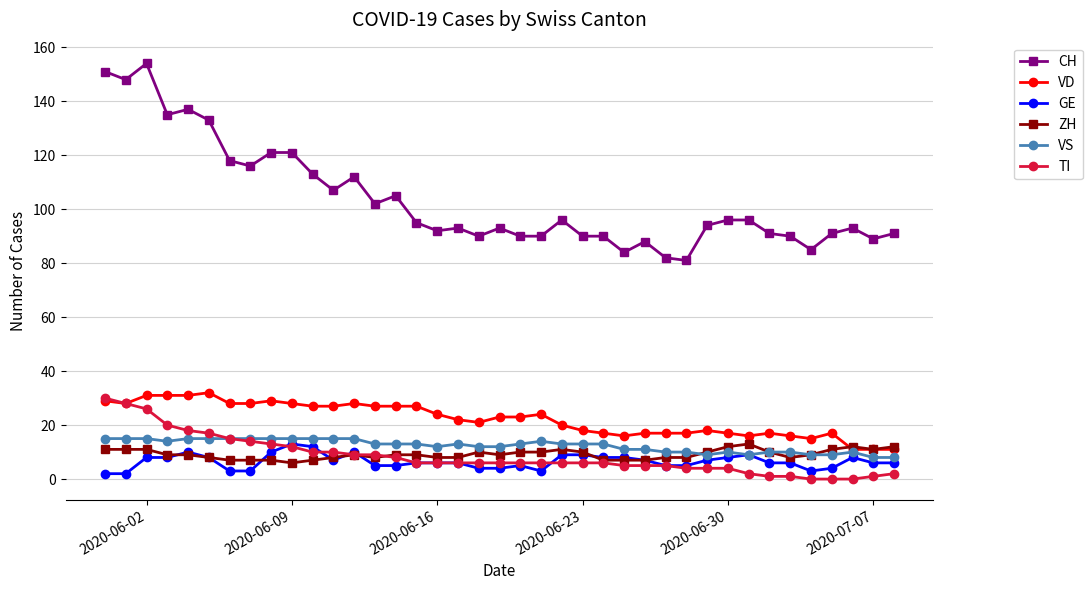

At how many categories does at least one series exceed 44?

39